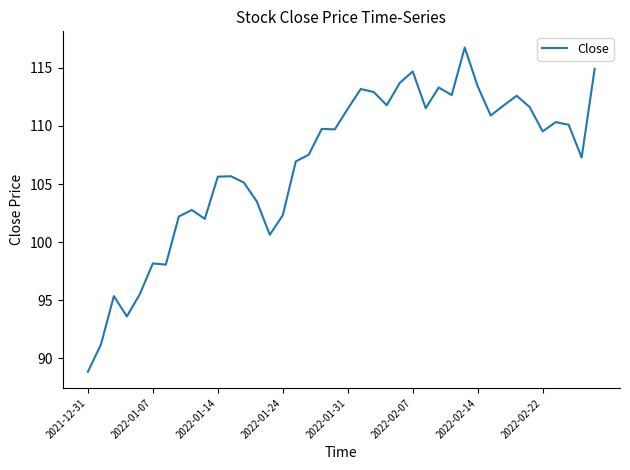

What is the difference between the maximum and minimum values?

27.9